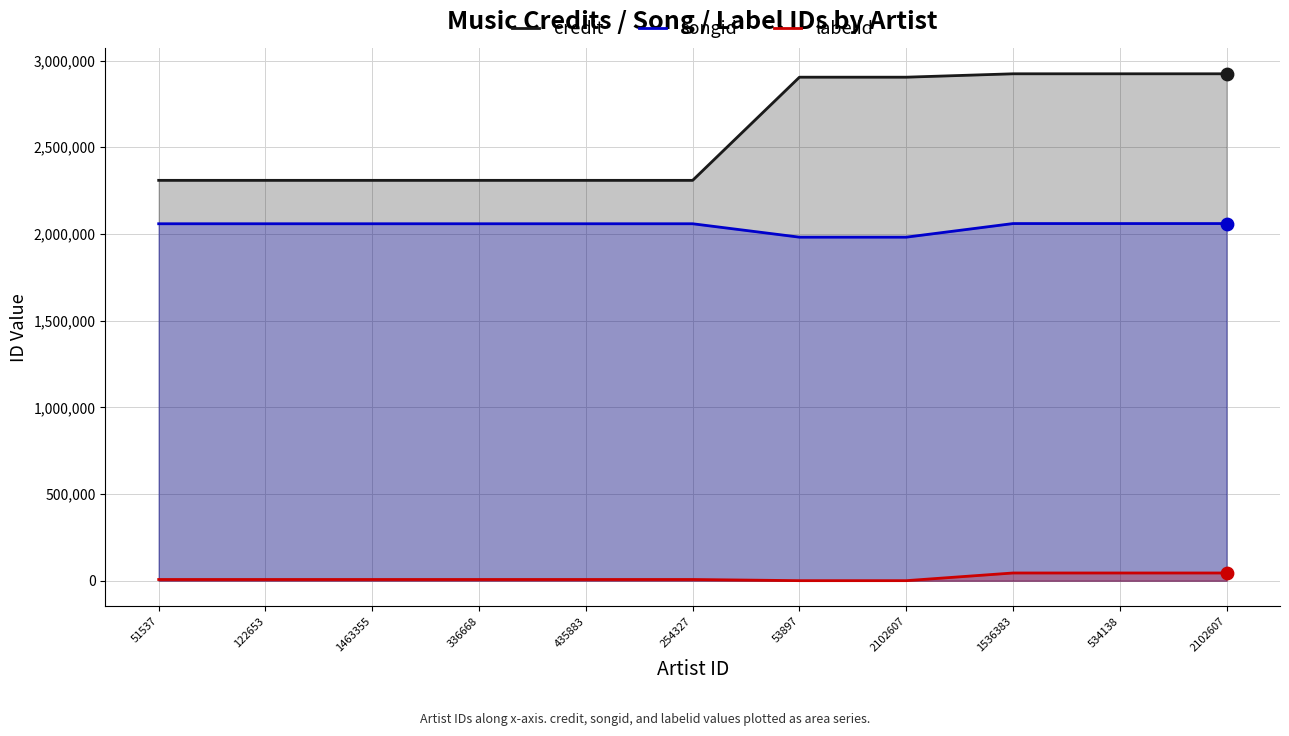

Which series has the widest spread of Y values?

credit